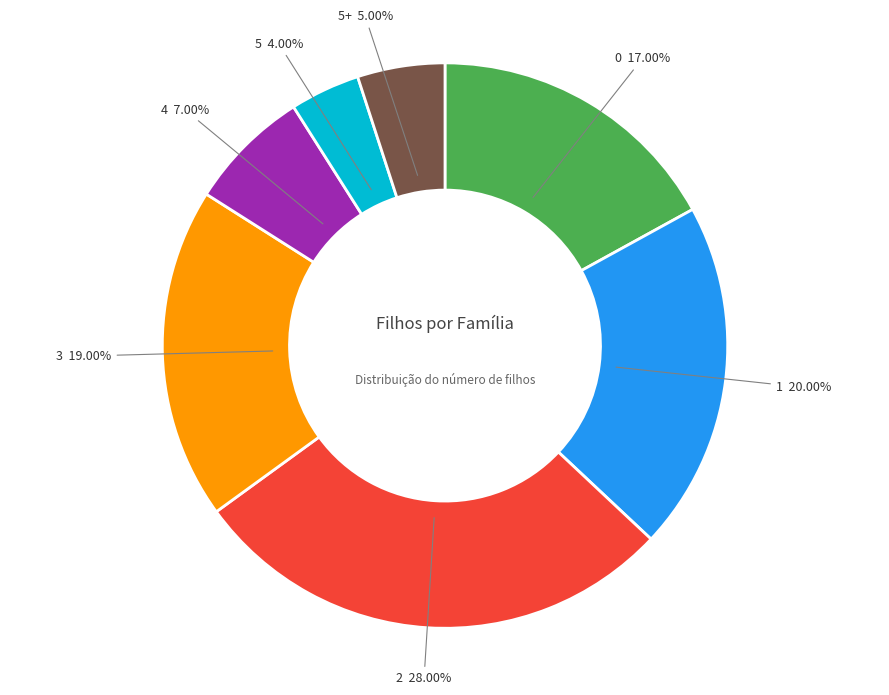

Does any single category account for the majority?

No